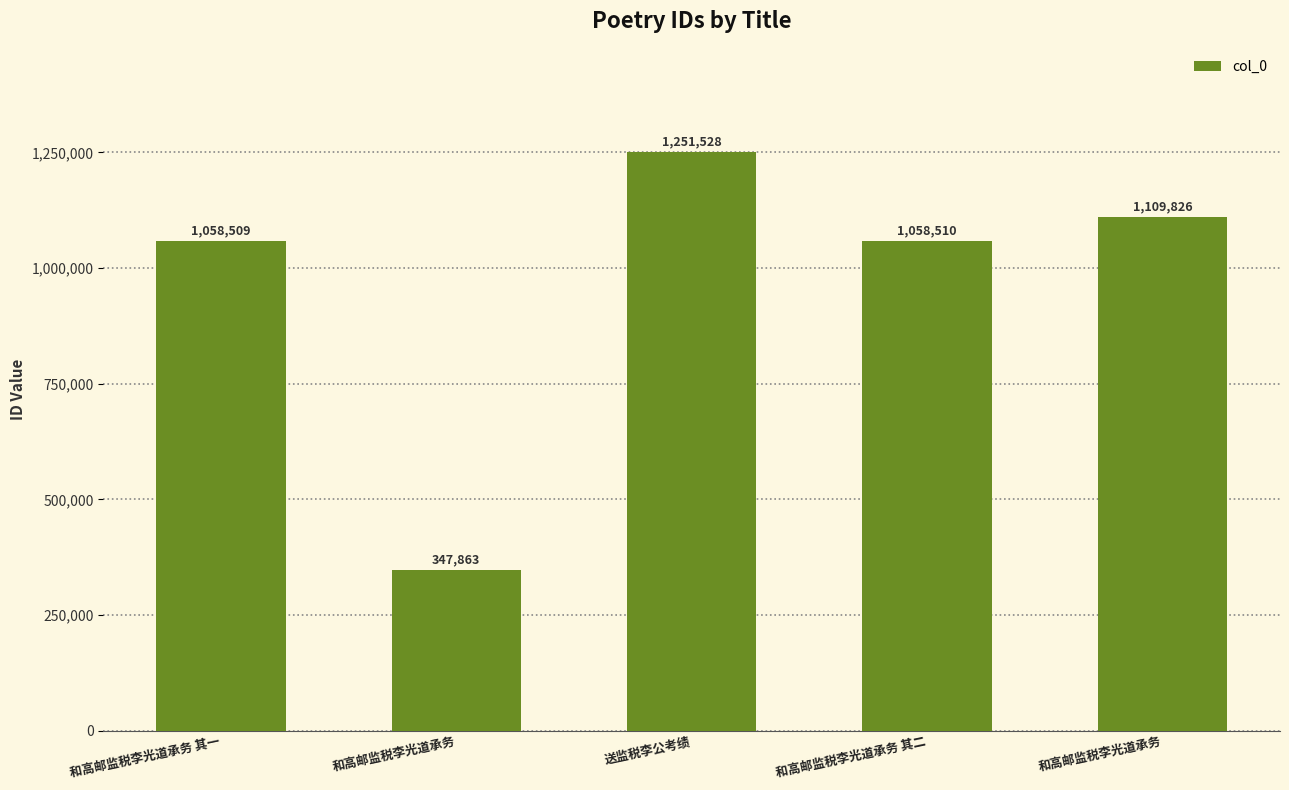

Reading left to right, extract all data points from this chart.

1058509	347863	1251528	1058510	1109826